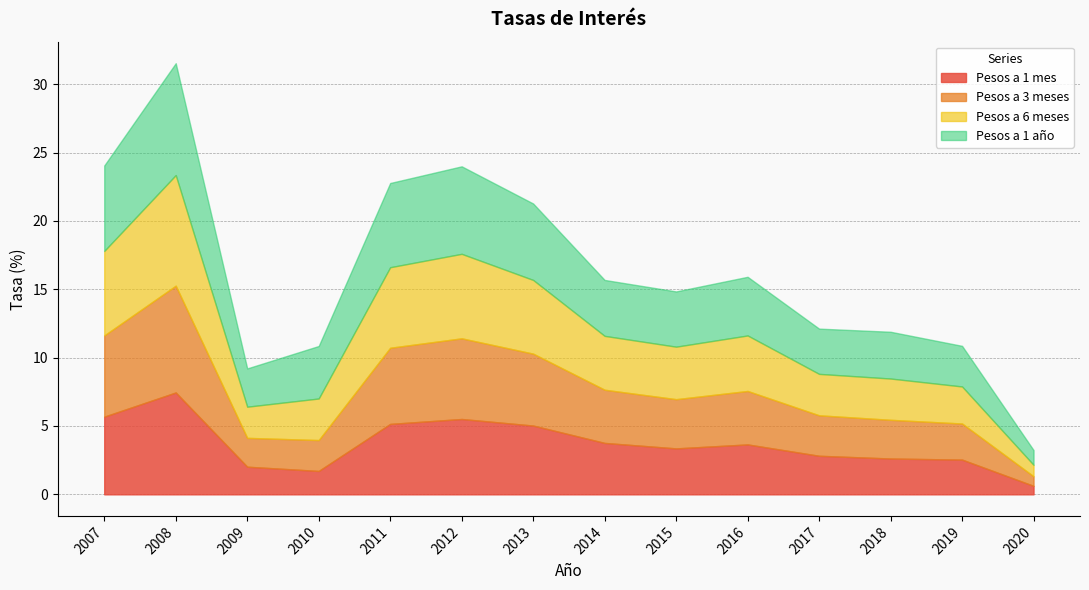

What is the maximum value for Pesos a 1 año?

8.2